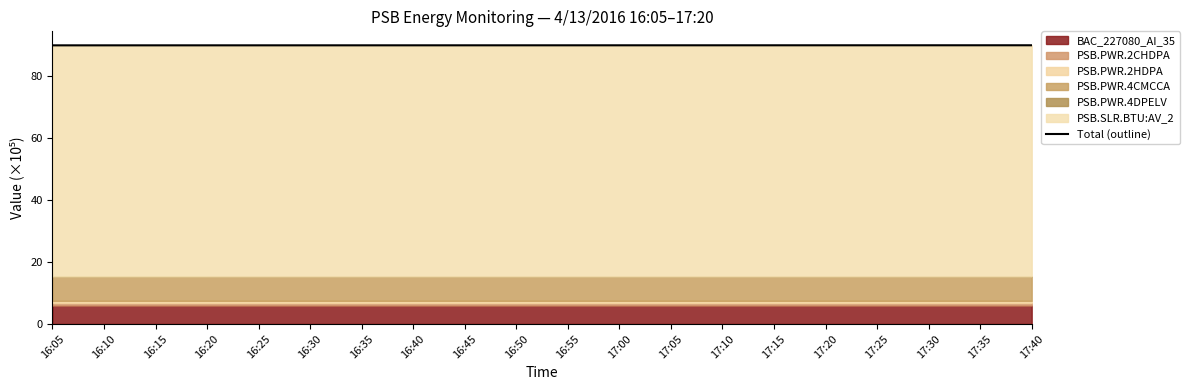

What is the sum of all values?

1796.5